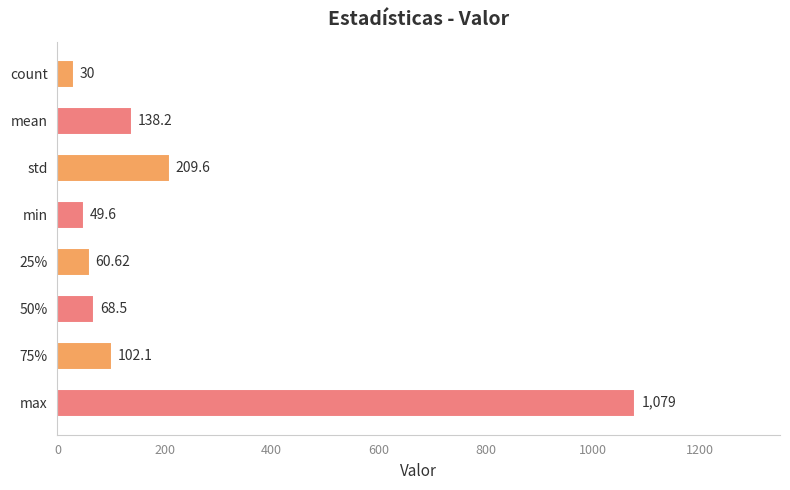

At which label is the value closest to 554?

std